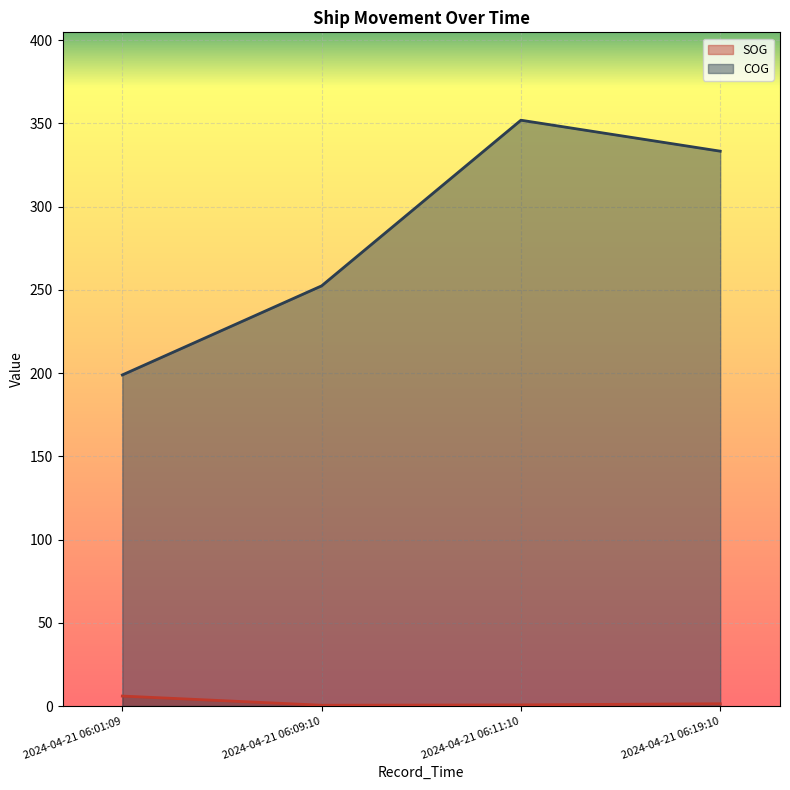

What is the spread (max minus min) of values at 2024-04-21 06:01:09?

192.9